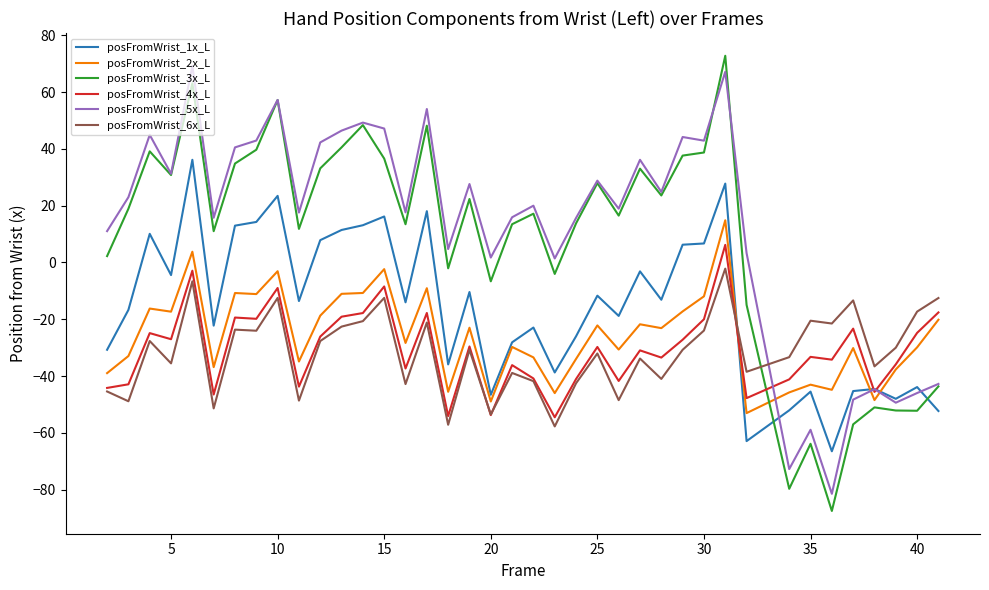

Which series has the widest spread of values?

posFromWrist_3x_L